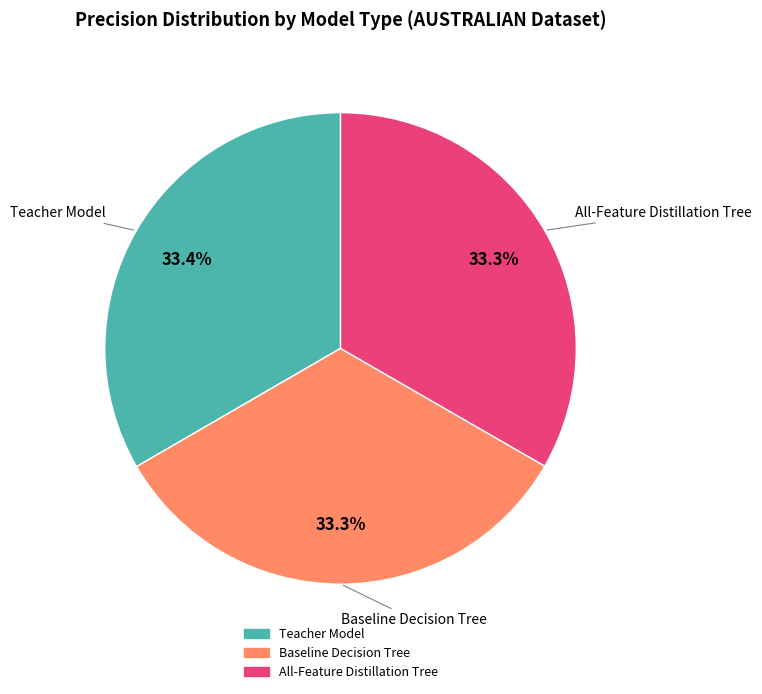

Does any single category account for the majority?

No